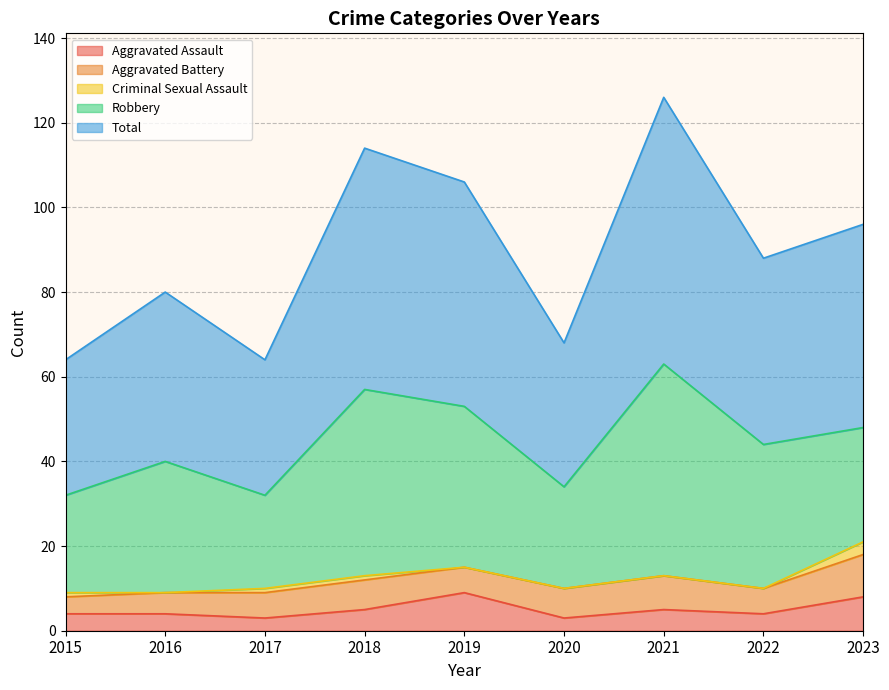

At which category is the sum across all series the highest?

2021